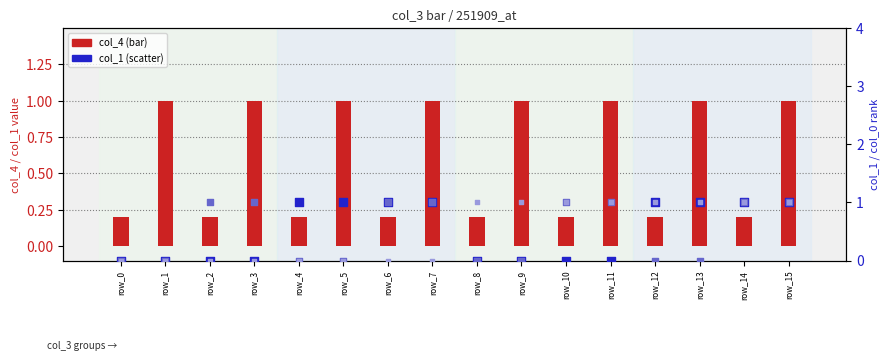

Which series has the widest spread of Y values?

col_1